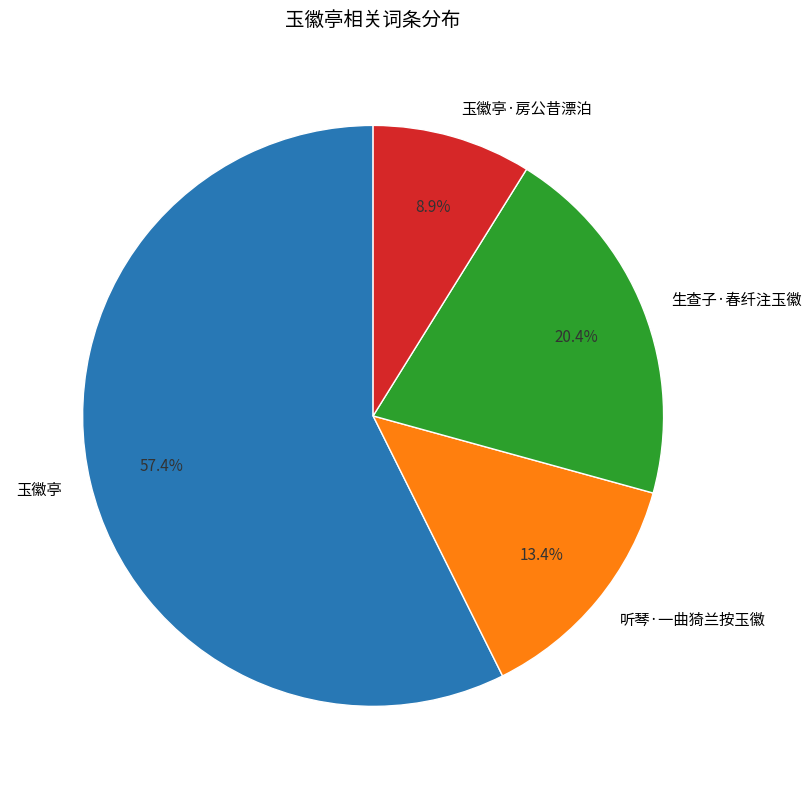

What is the largest slice in the pie chart?

玉徽亭